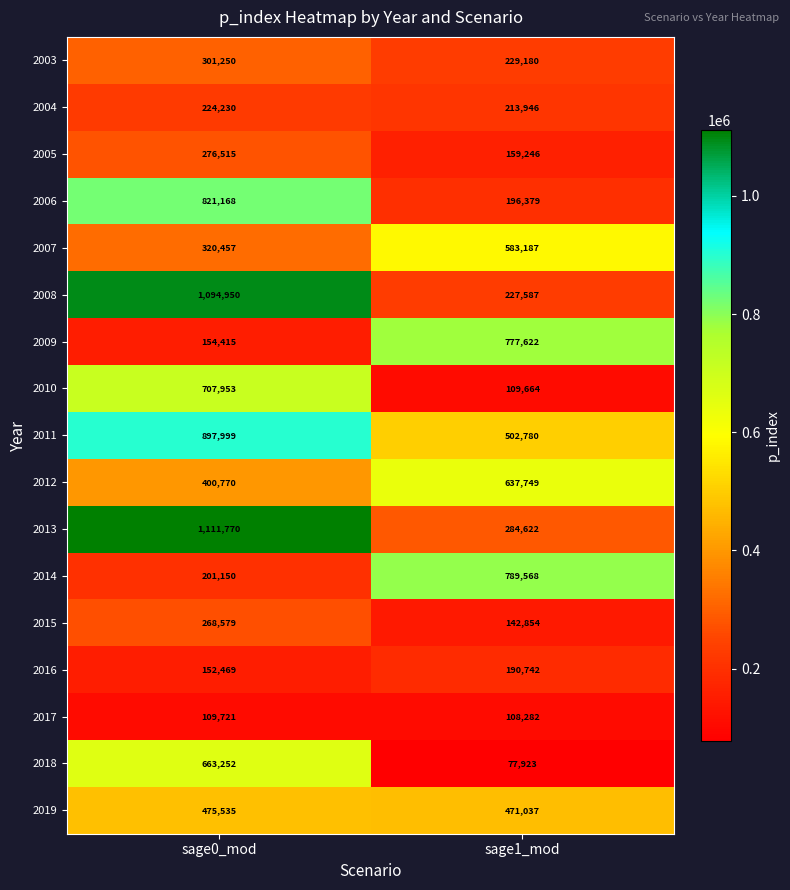

Which series has the widest spread of values?

2008